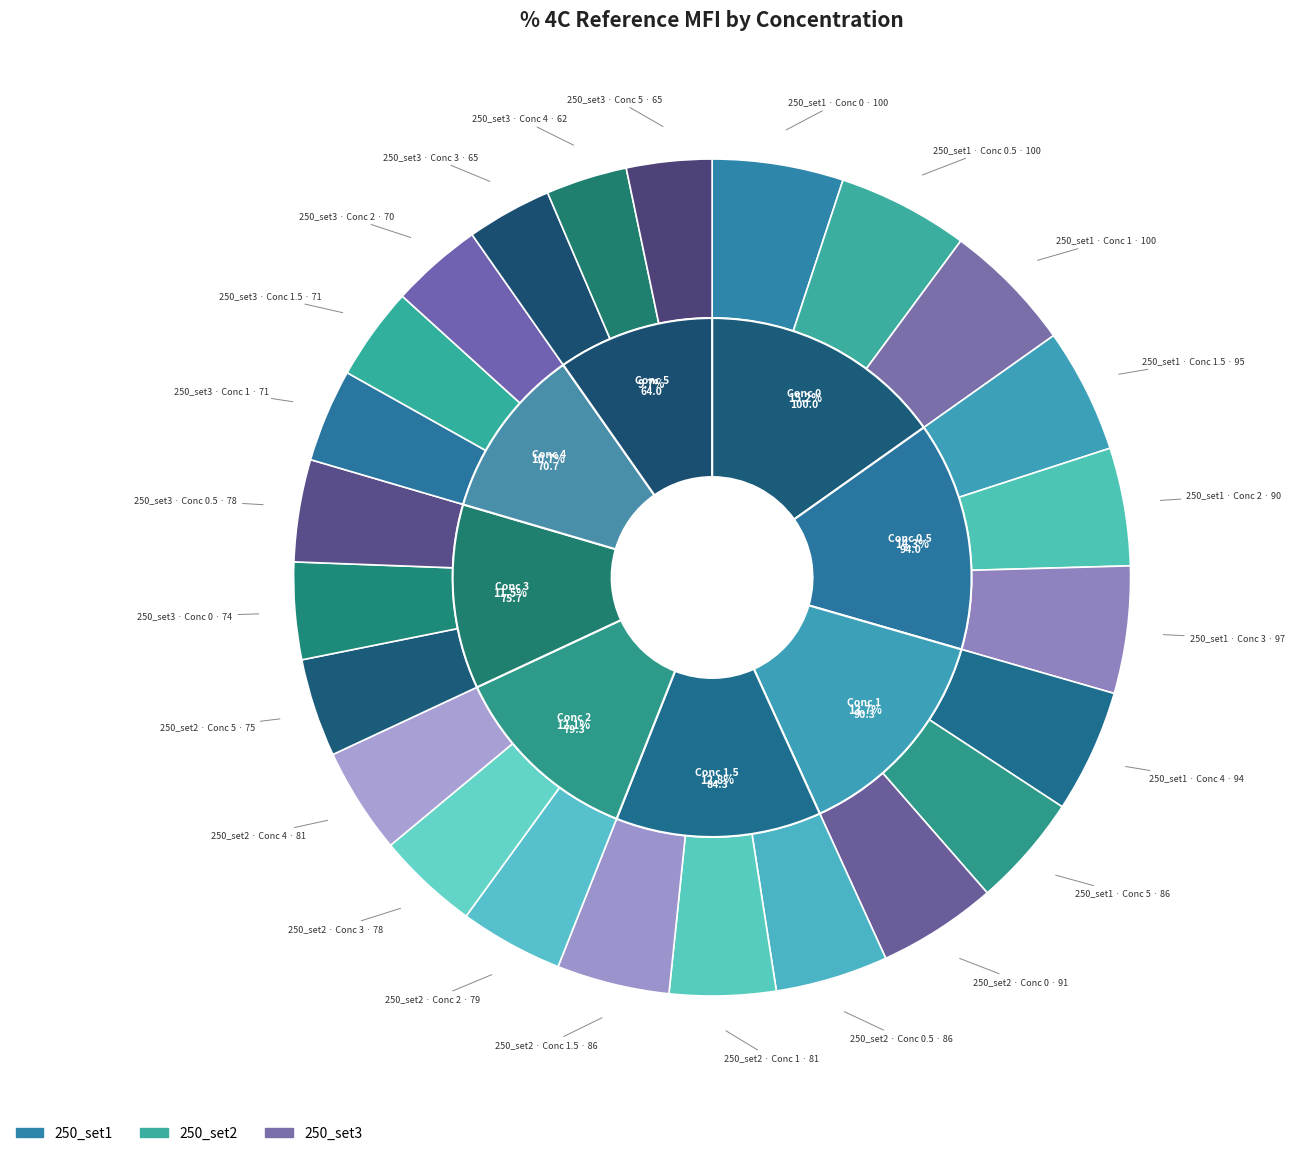

What is the smallest slice in the pie chart?

5